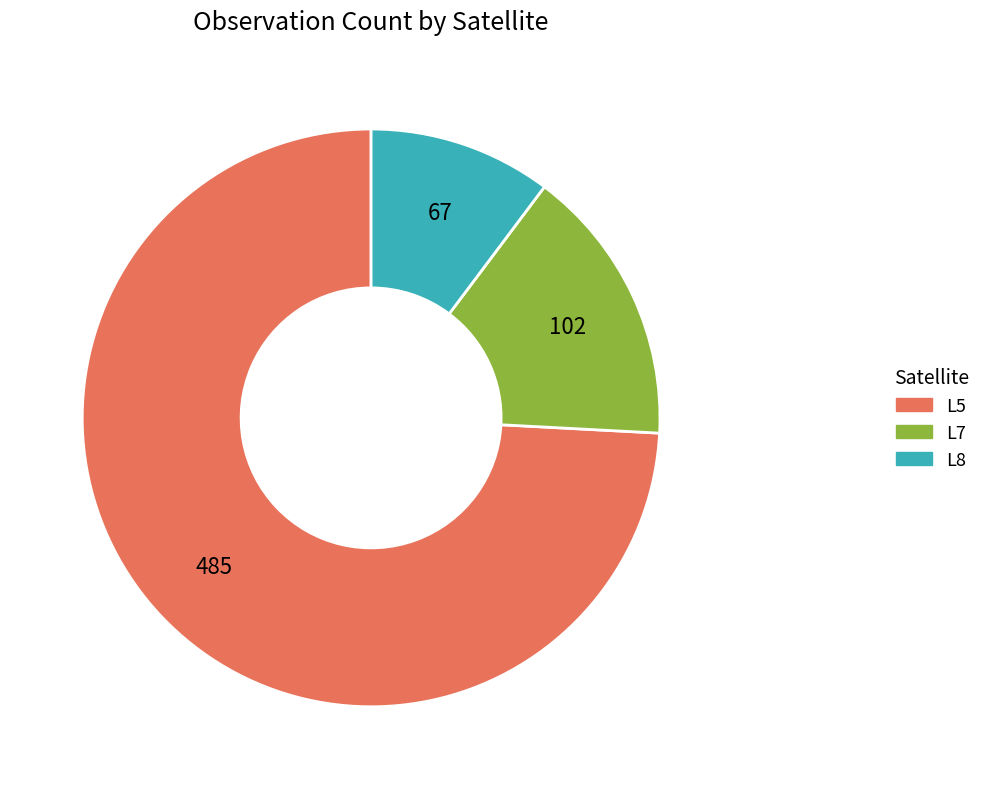

Does any single category account for the majority?

Yes